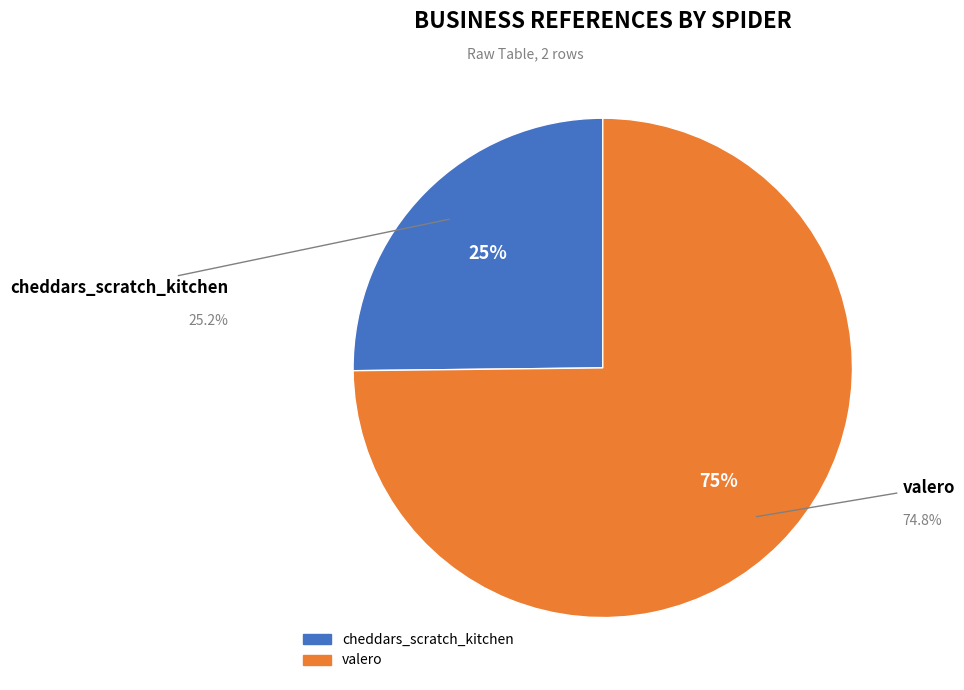

How many slices are in this pie chart?

2